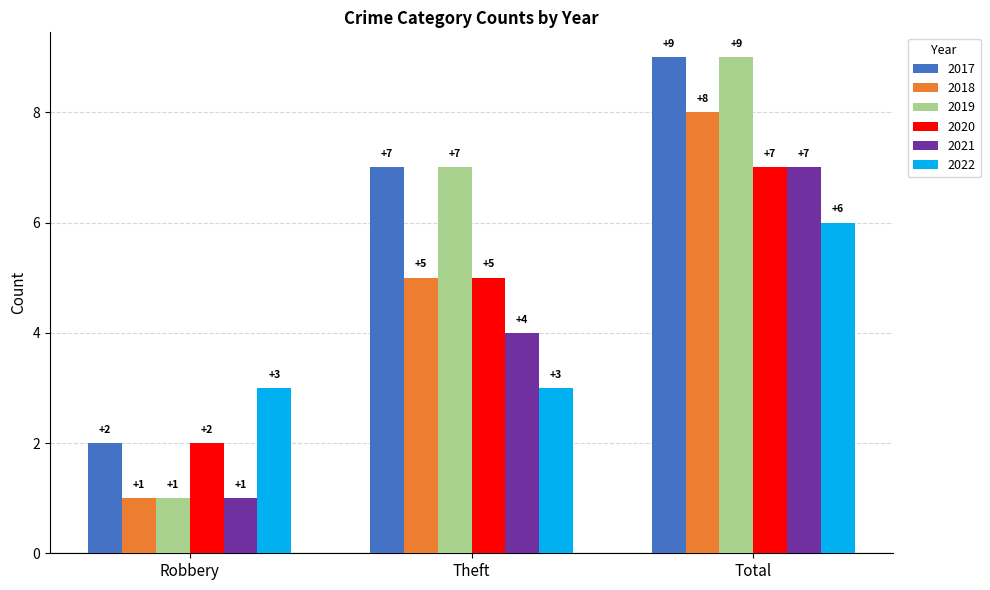

Rank the categories by 2019 value from highest to lowest.

Total, Theft, Robbery